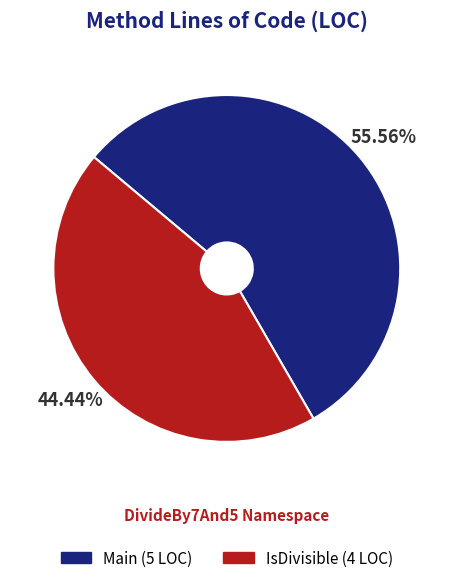

How many slices are in this pie chart?

2